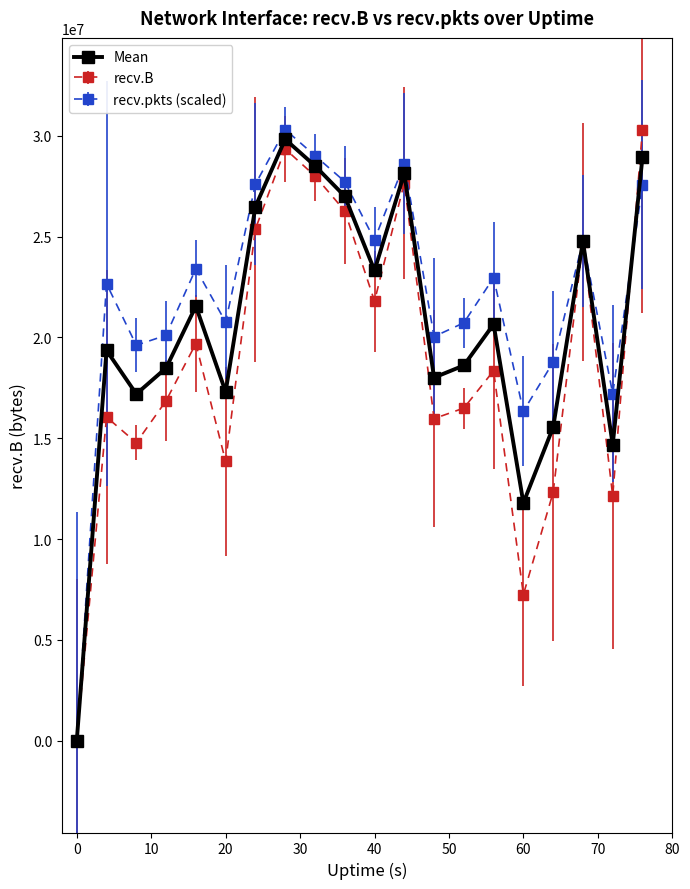

What is the maximum value for recv.pkts (scaled)?

30302563.0